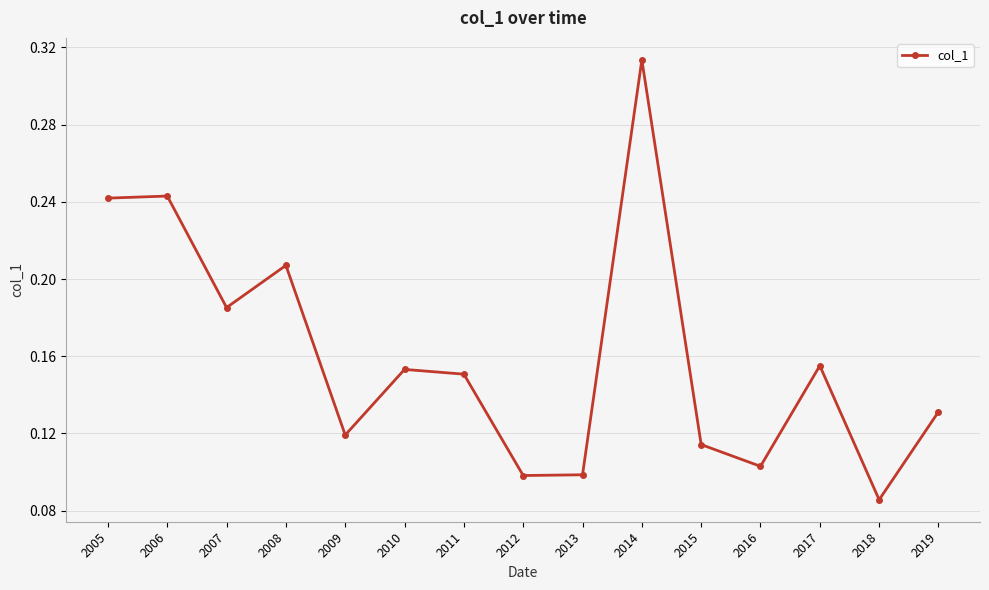

Which has a higher value, 2005 or 2019?

2005